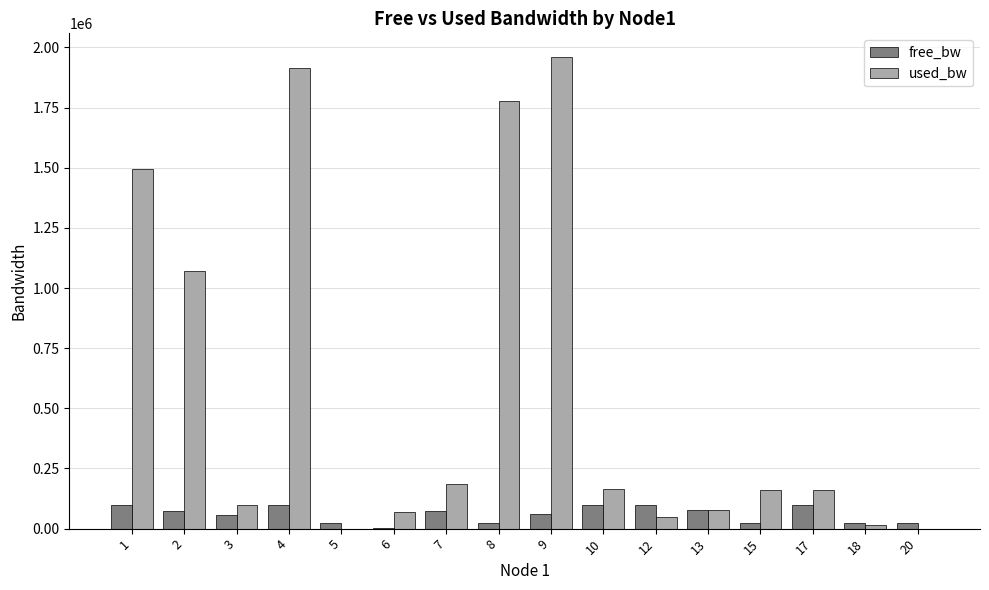

The value of used_bw at 9 is 3317302.2. True or false?

False